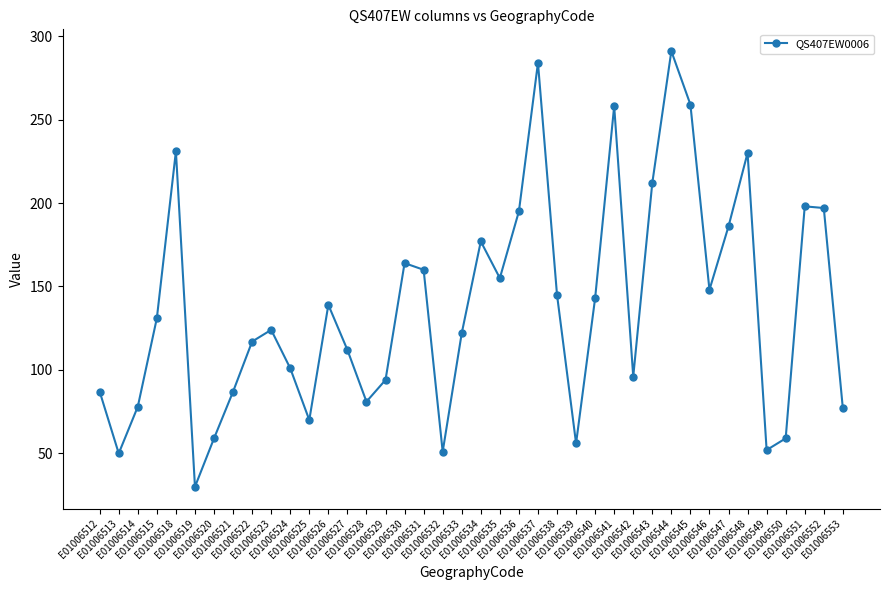

What is the ratio of the value at E01006526 to the value at E01006540?

1.0